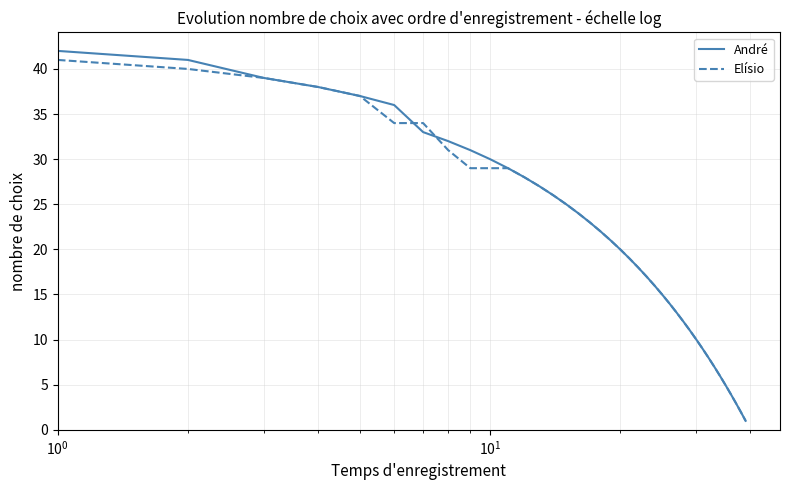

Which series has the largest range (max minus min)?

André